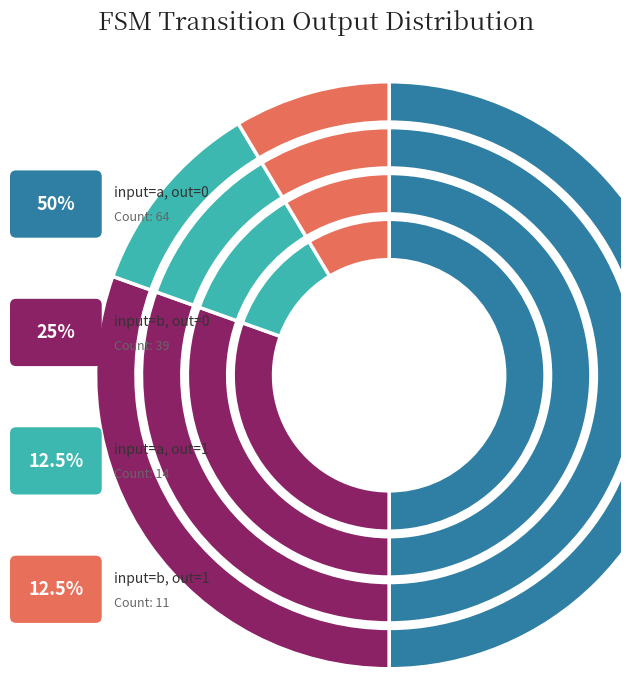

To the nearest percent, what is the difference between the largest and smallest slice percentages?

41%